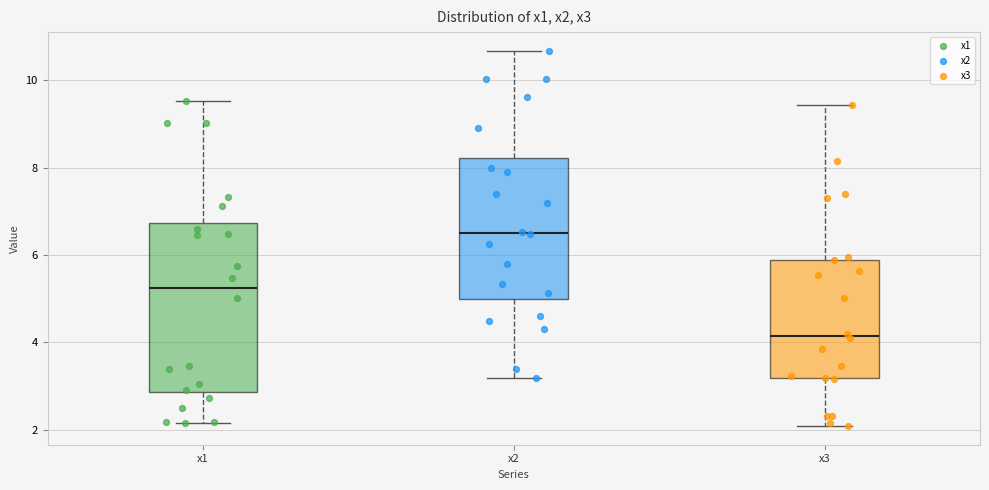

Reading left to right, transcribe this box plot: for each box, give where its median line is, the range the box spans, and where its two whiskers end, as read against the y-axis. The values are not printed on the chart, so give them approximately, as read against the axis.

x1: median 5.2, box 2.8 to 6.8, whiskers 2.2 to 9.6
x2: median 6.4, box 5.0 to 8.2, whiskers 3.2 to 10.6
x3: median 4.2, box 3.2 to 5.8, whiskers 2.0 to 9.4